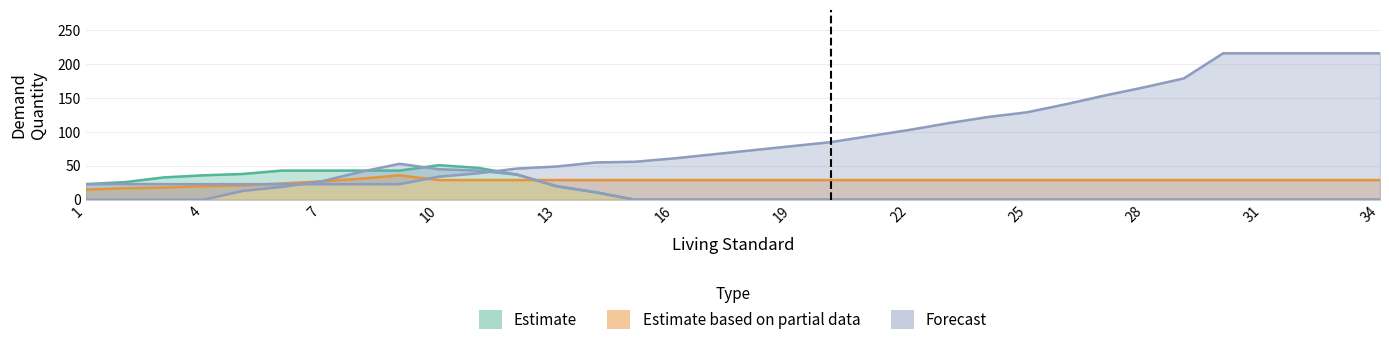

Reading right to left, transcribe all the data shown in this chart.

simple_clothing: 0	0	0	0	0	0	0	0	0	0	0	0	0	0	0	0	0	0	0	0	11	20	37	47	51	43	43	43	43	38	36	33	26	23
heating: 29	29	29	29	29	29	29	29	29	29	29	29	29	29	29	29	29	29	29	29	29	29	29	29	29	36	31	27	24	21	20	18	17	15
intoxicants: 216	216	216	216	216	179	166	154	141	129	122	113	103	94	85	79	73	67	61	56	55	49	46	39	34	23	23	23	23	23	23	23	23	23
household_items: 0	0	0	0	0	0	0	0	0	0	0	0	0	0	0	0	0	0	0	0	11	20	37	43	45	53	41	27	19	13	0	0	0	0